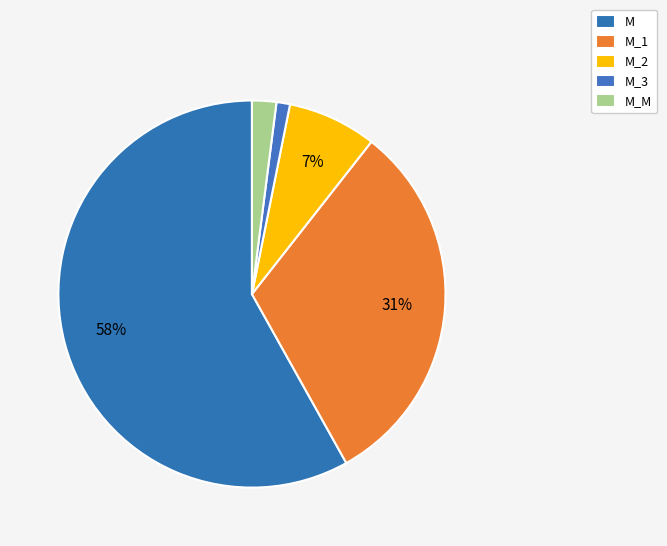

Rank the categories by value from highest to lowest.

M, M_1, M_2, M_M, M_3